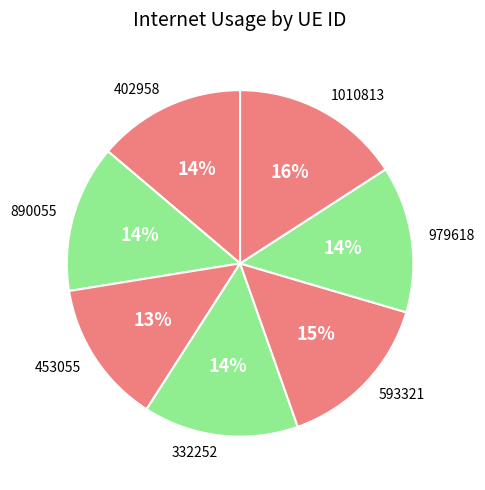

To the nearest percent, what is the difference between the 593321 and 332252 slice percentages?

1%